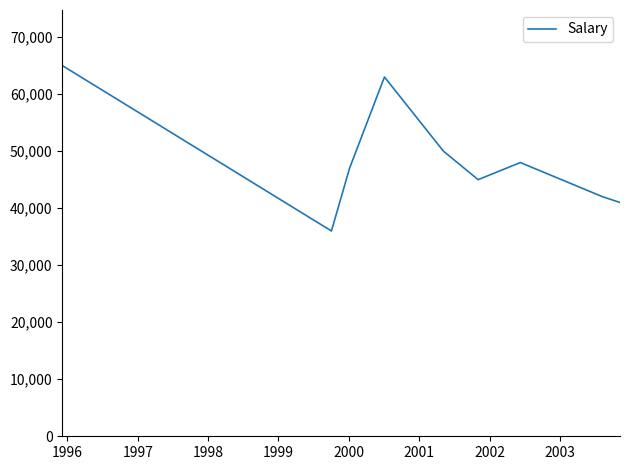

What is the minimum value shown in the chart?

36000